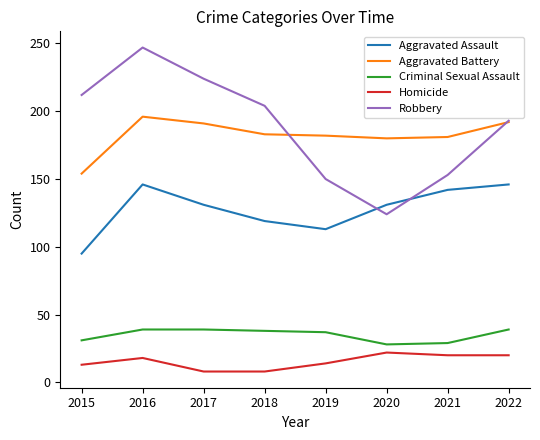

What are all the series names shown in the legend?

Aggravated Assault, Aggravated Battery, Criminal Sexual Assault, Homicide, Robbery